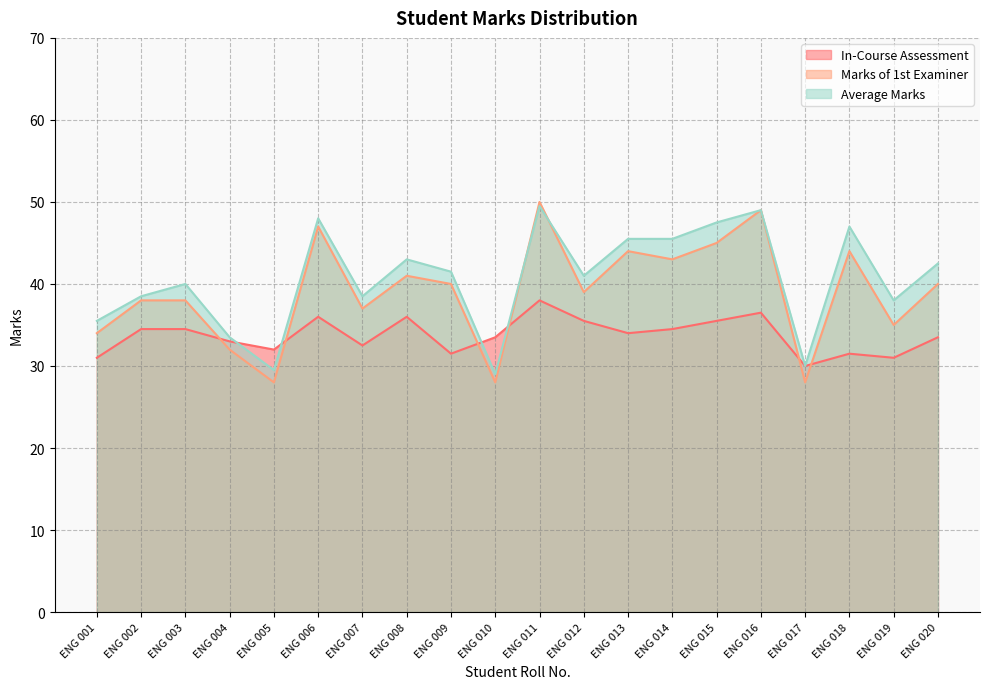

Between which two adjacent categories do Marks of 1st Examiner and Average Marks first intersect?

ENG 010 and ENG 011